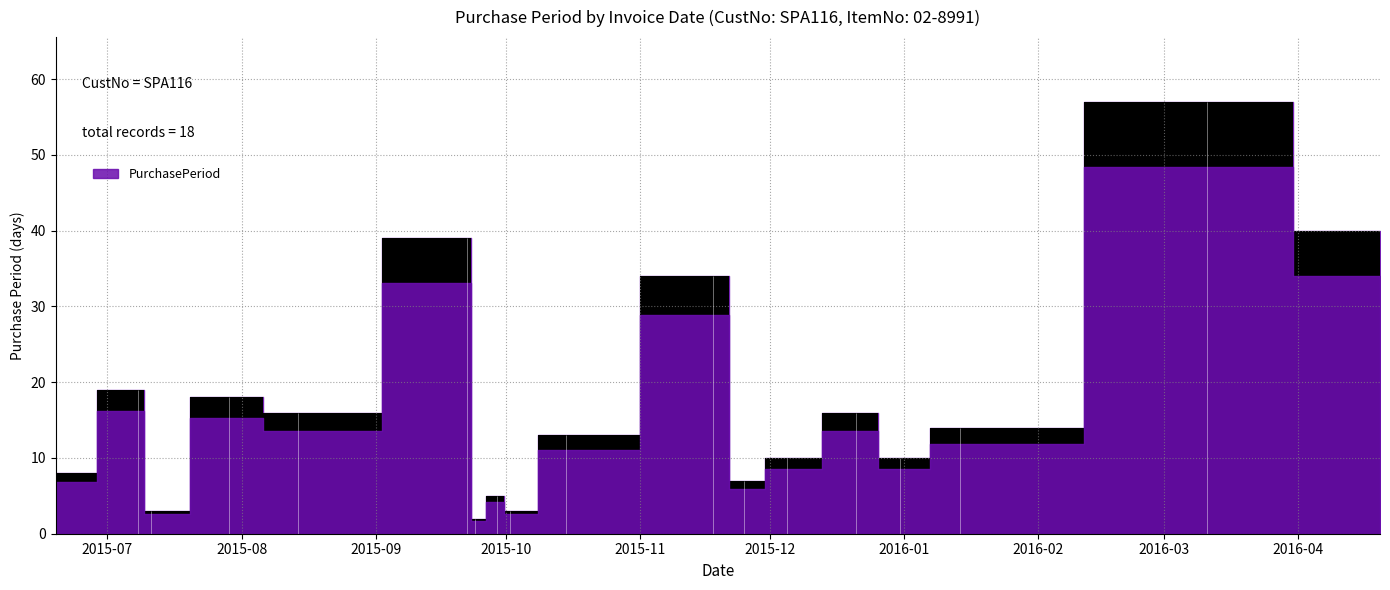

What value does the data have at 2015-12-05, to the nearest 5?

10